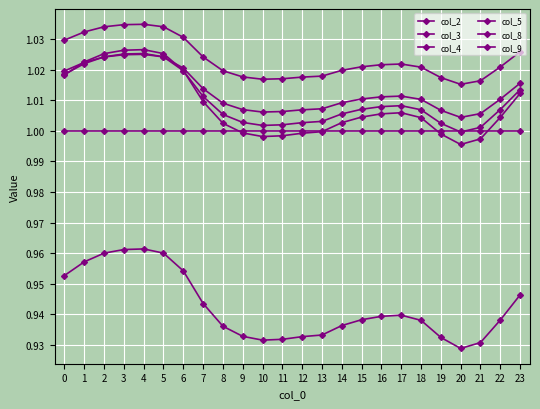

At which category does col_8 reach its first local peak?

4